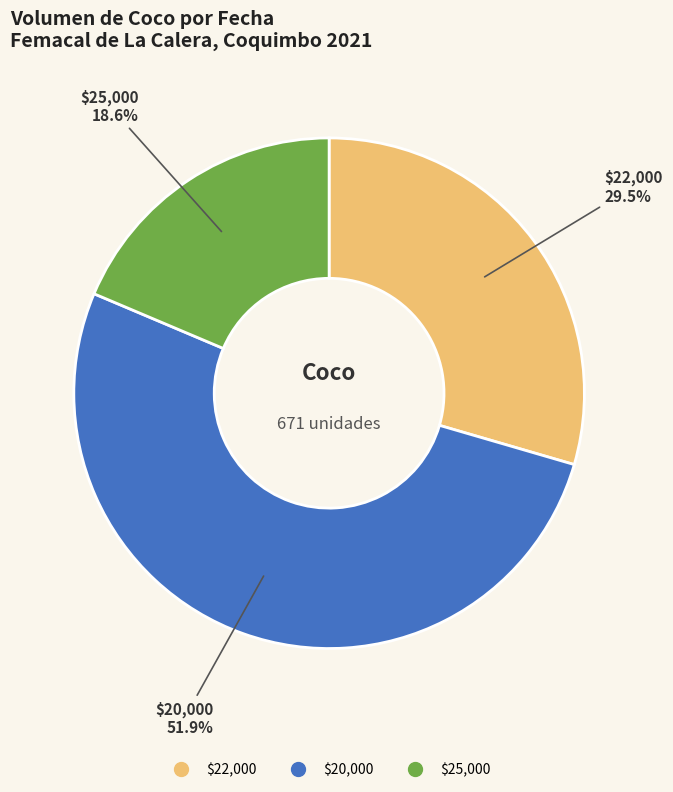

How many segments does this pie chart have?

3